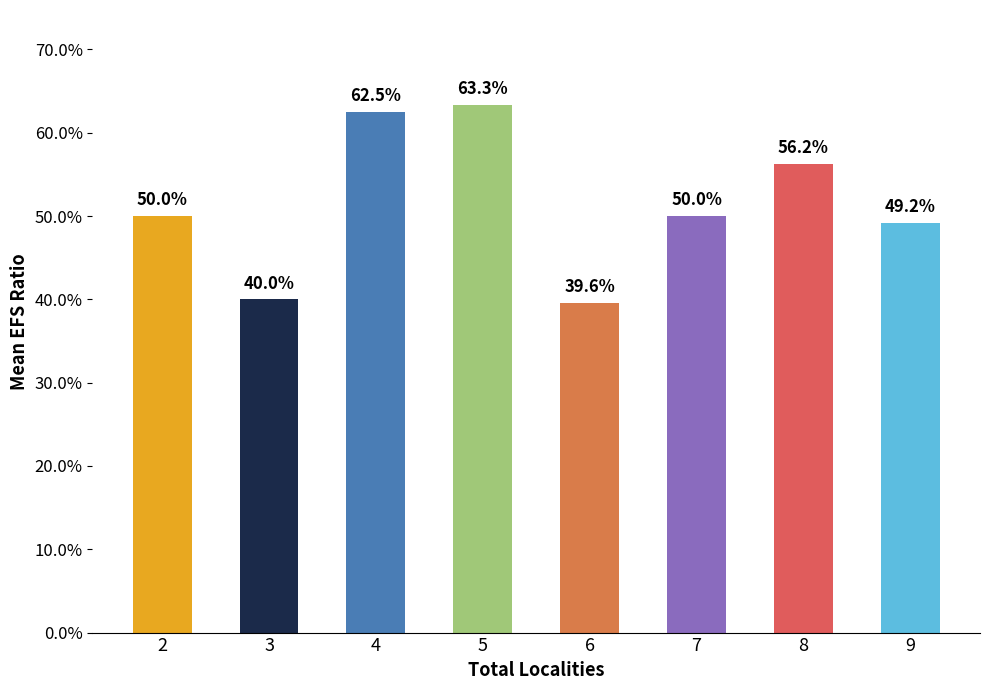

Are the bars horizontal?

No